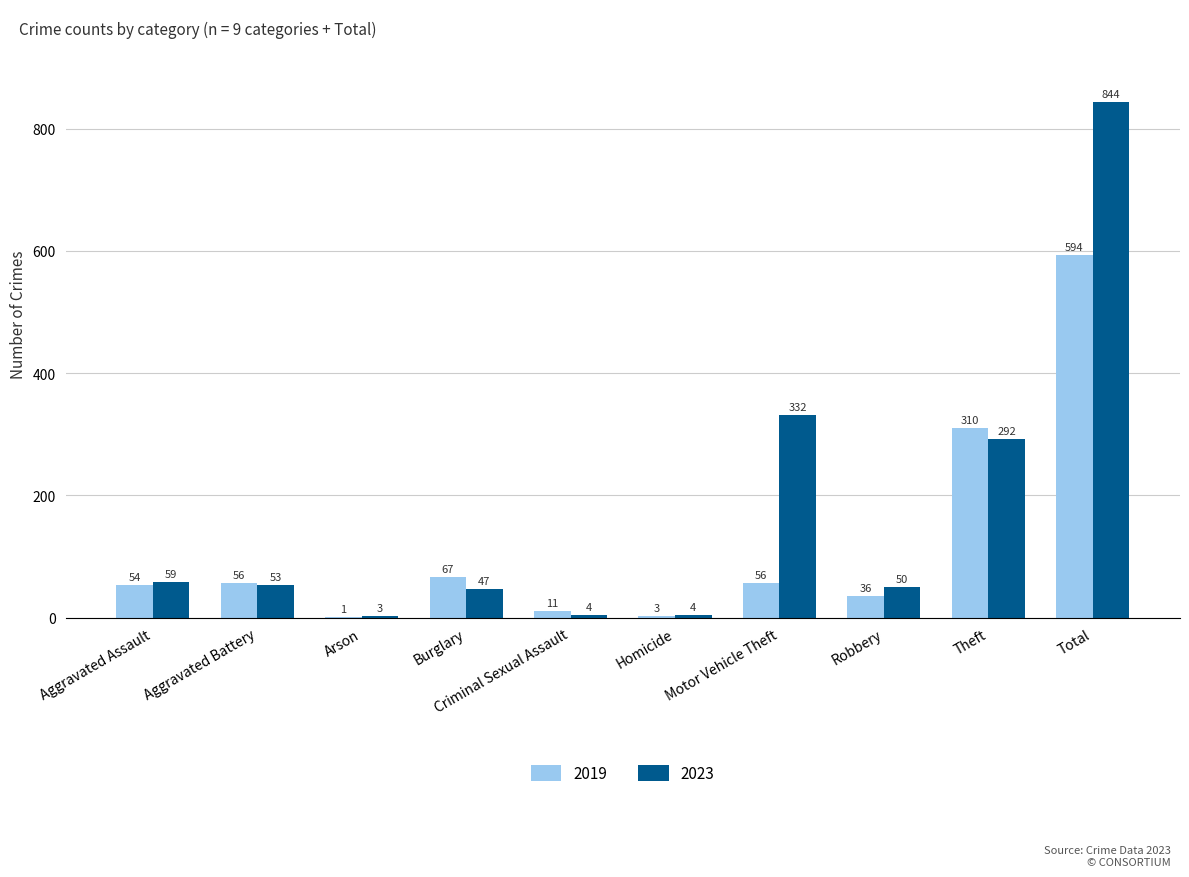

What is the total value across all series at Robbery?

86